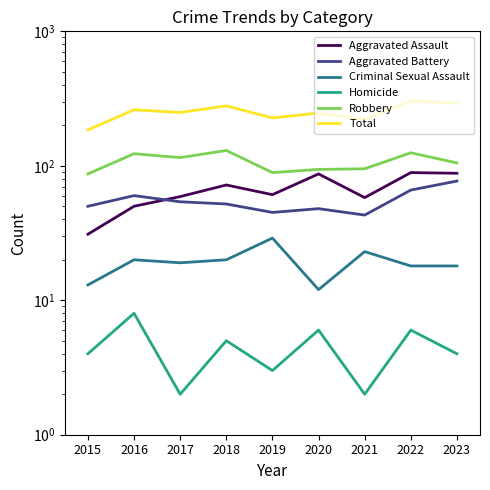

At how many categories does at least one series exceed 167?

9